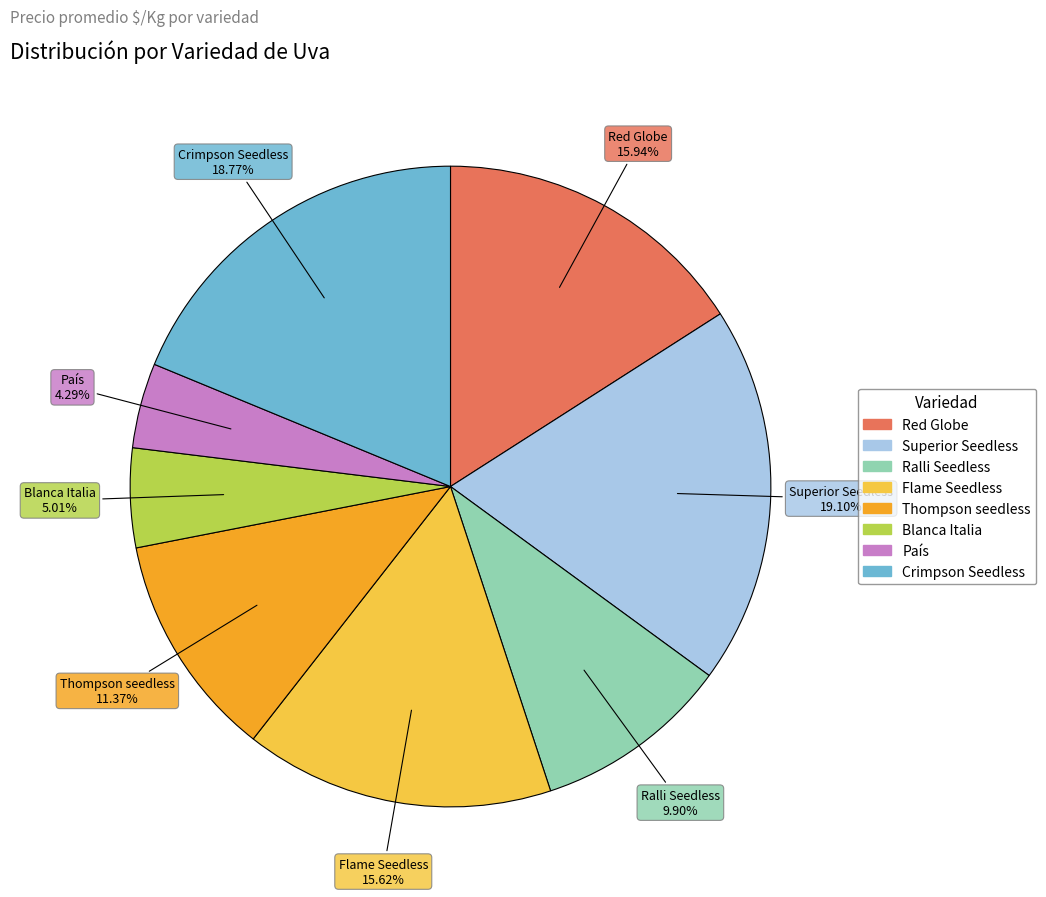

How many slices are in this pie chart?

8